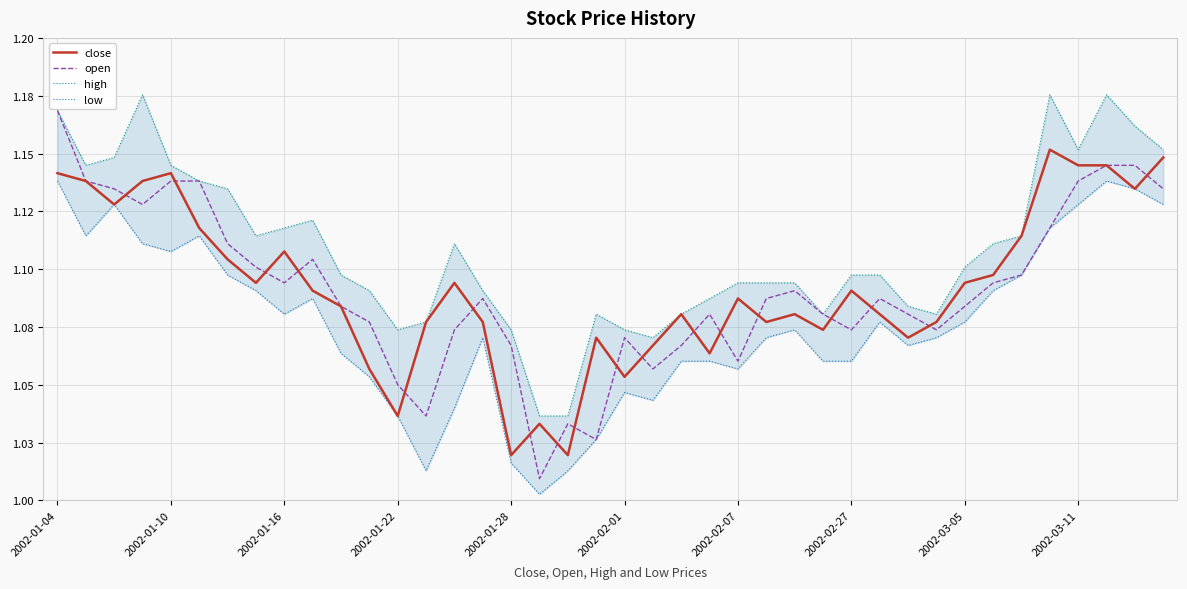

How many lines are shown in the chart?

4